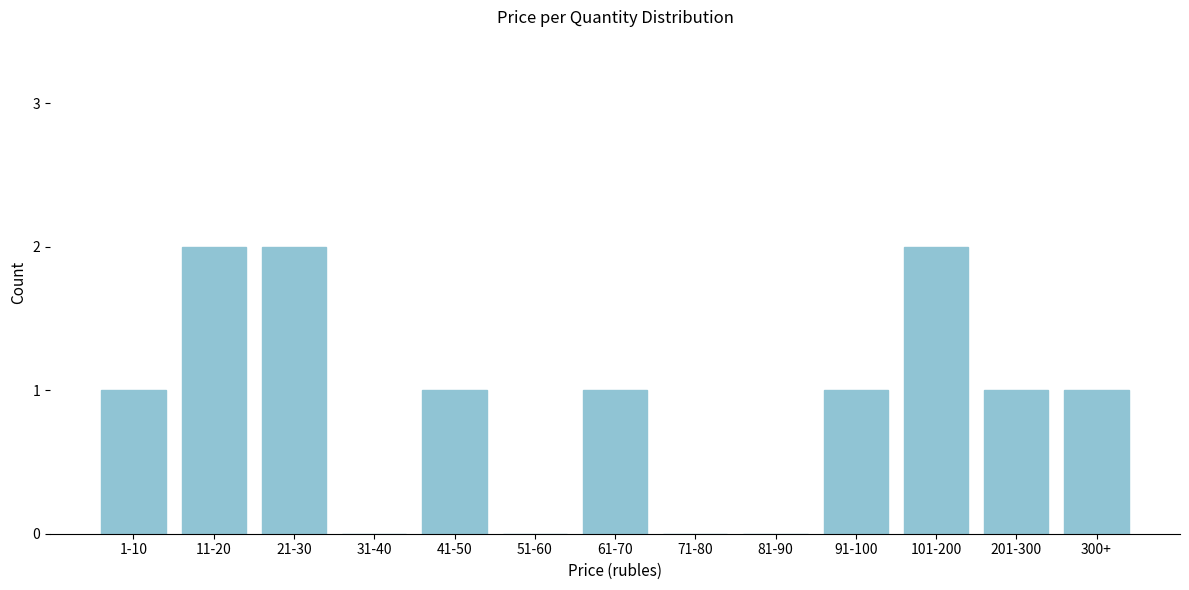

Reading left to right, extract all data points from this chart.

1-10=1	11-20=2	21-30=2	31-40=0	41-50=1	51-60=0	61-70=1	71-80=0	81-90=0	91-100=1	101-200=2	201-300=1	300+=1